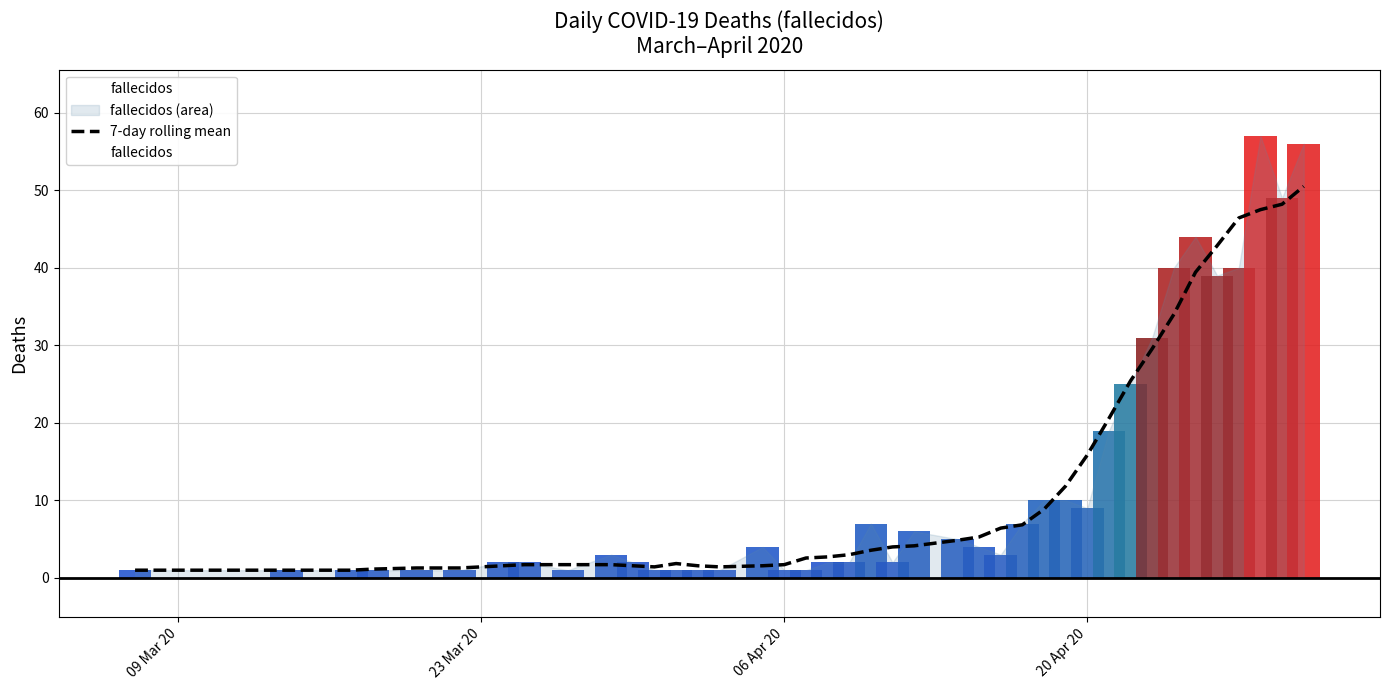

How many distinct data groups are displayed?

1